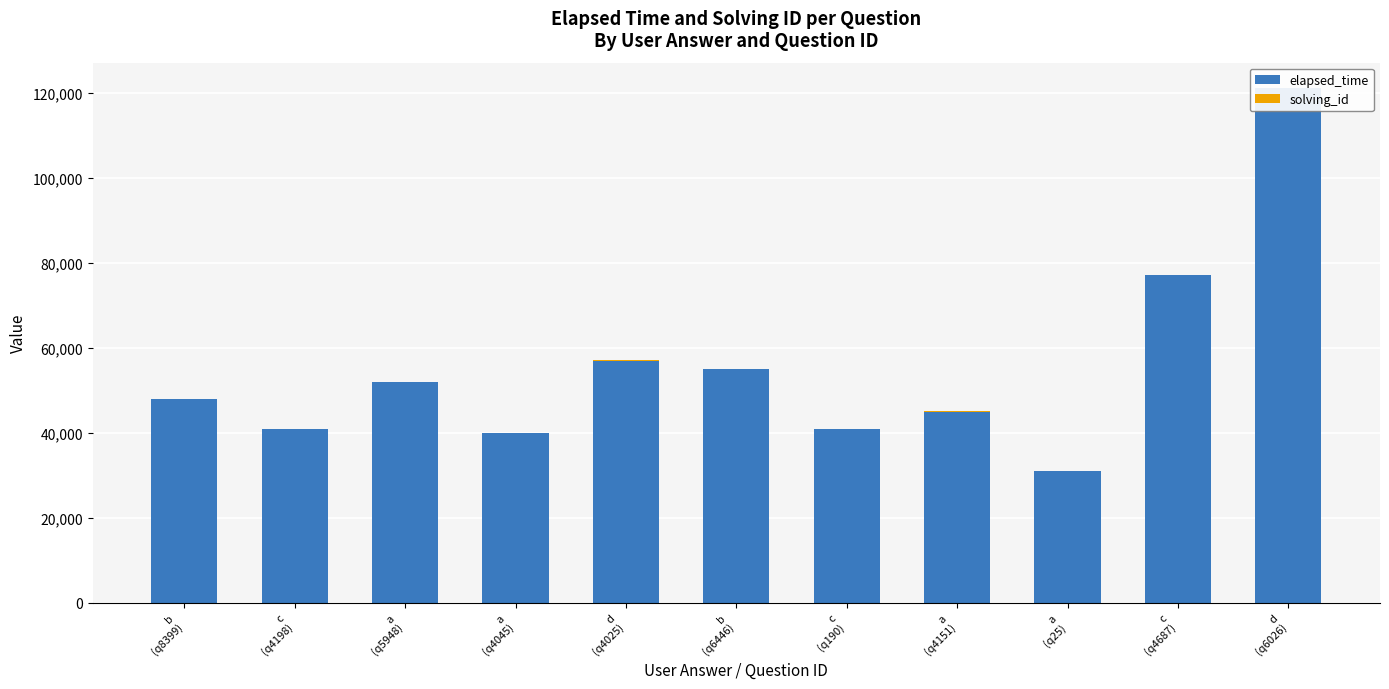

At which category does the chart reach its peak across all series?

d
(q6026)